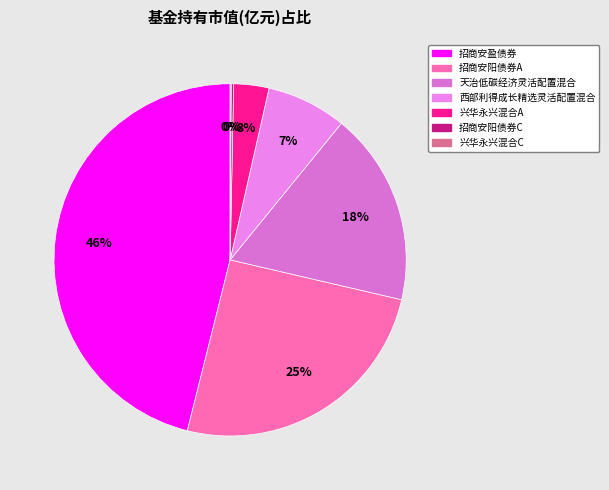

What is the total percentage of 招商安盈债券 and 兴华永兴混合A?

49.3%